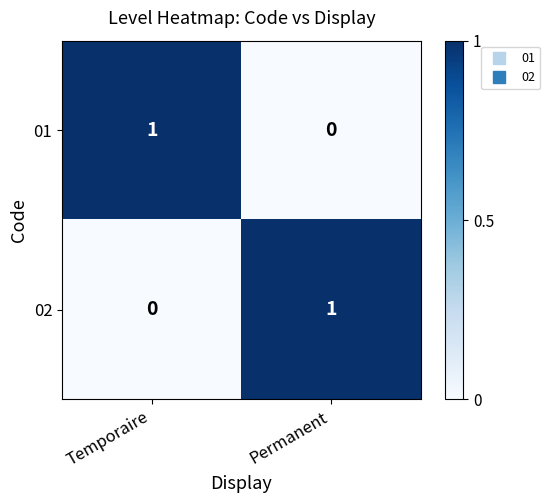

What is the maximum value shown in the chart?

1